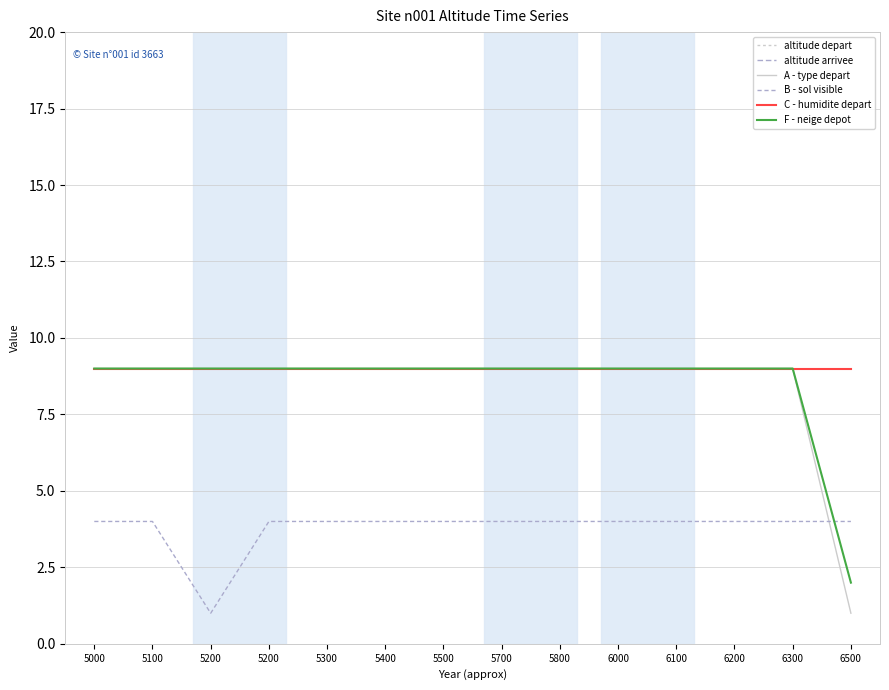

What value does the C - humidite depart series have at 5200?

9